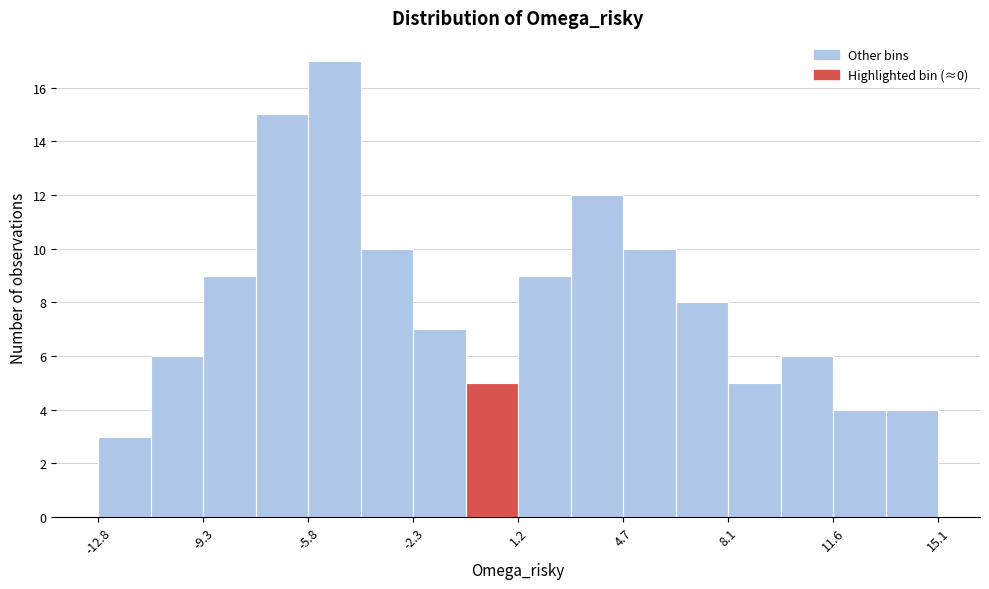

Read against the x-axis, roughly where is the centre of the tallest bar?

-5.0